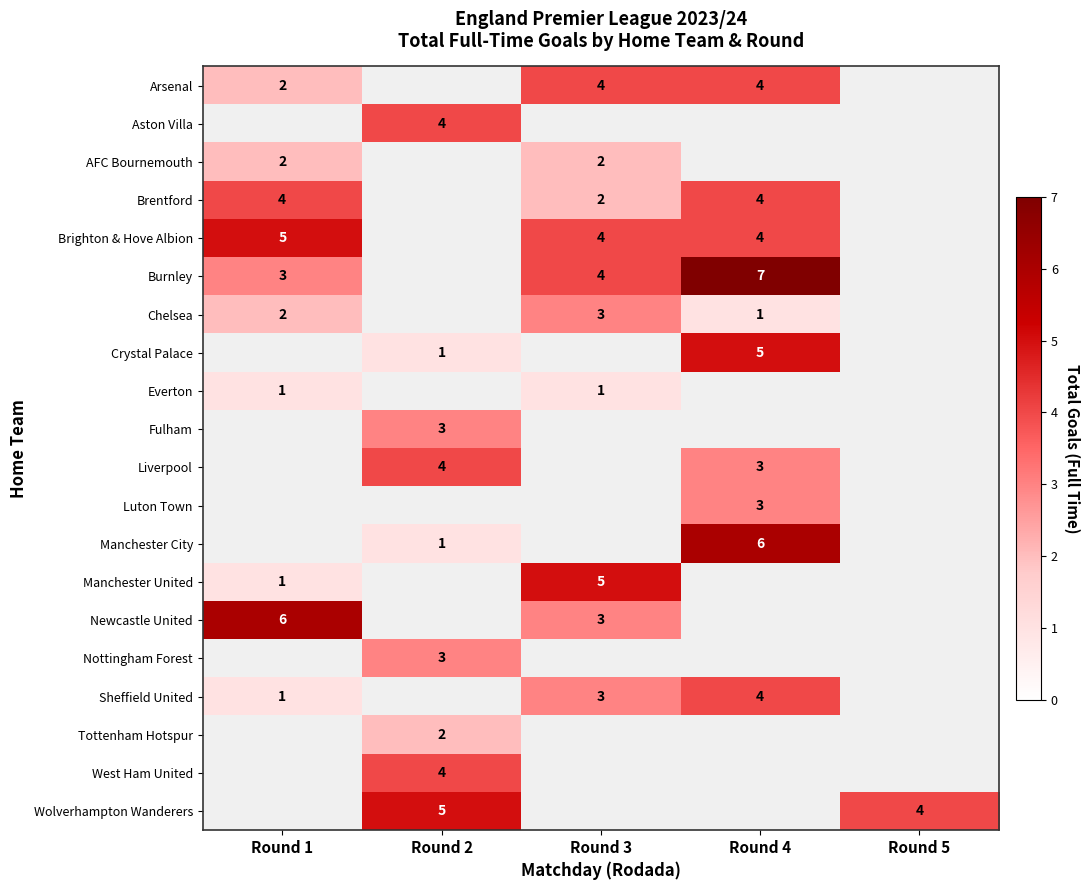

Is it true that Arsenal equals 3 at Round 3?

False